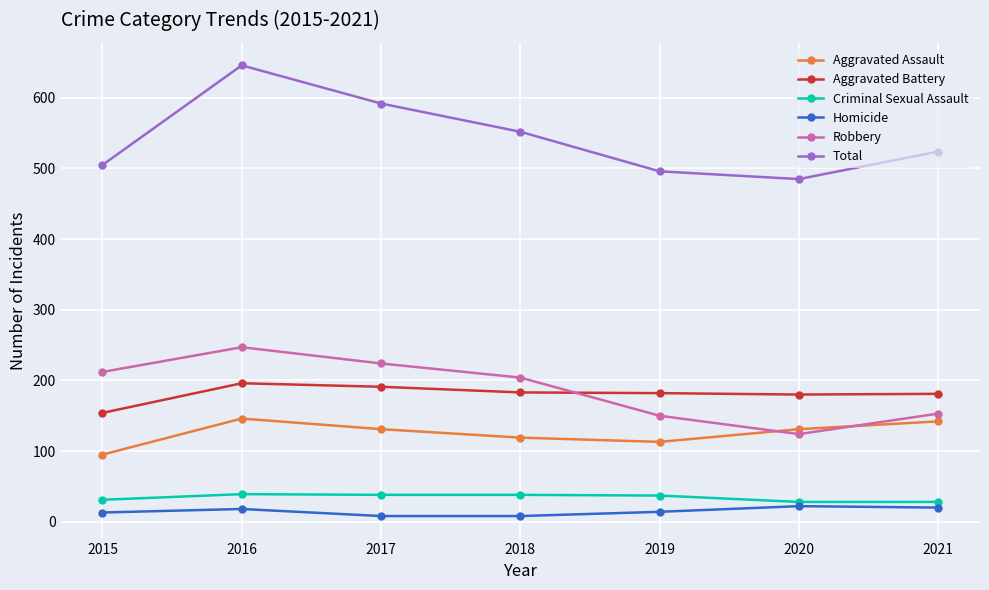

Count the number of categories in the chart.

7